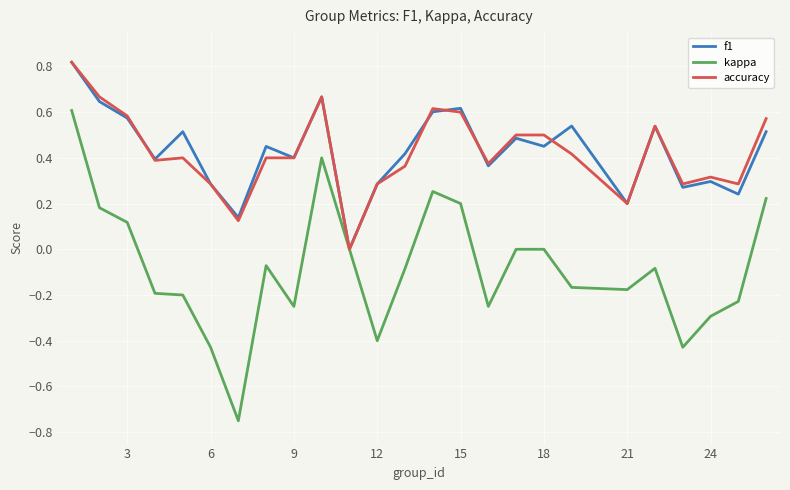

Which series has the largest range (max minus min)?

kappa